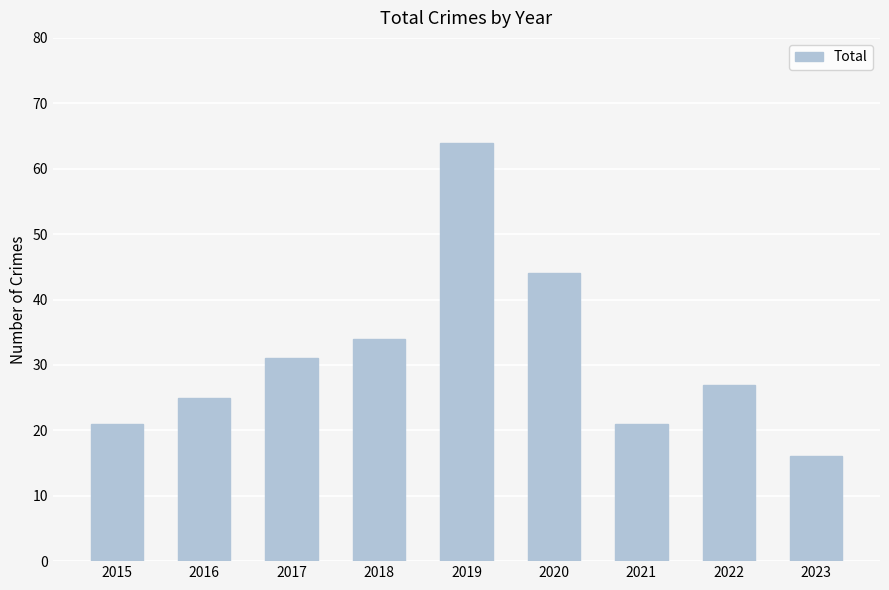

How many categories are shown in the chart?

9